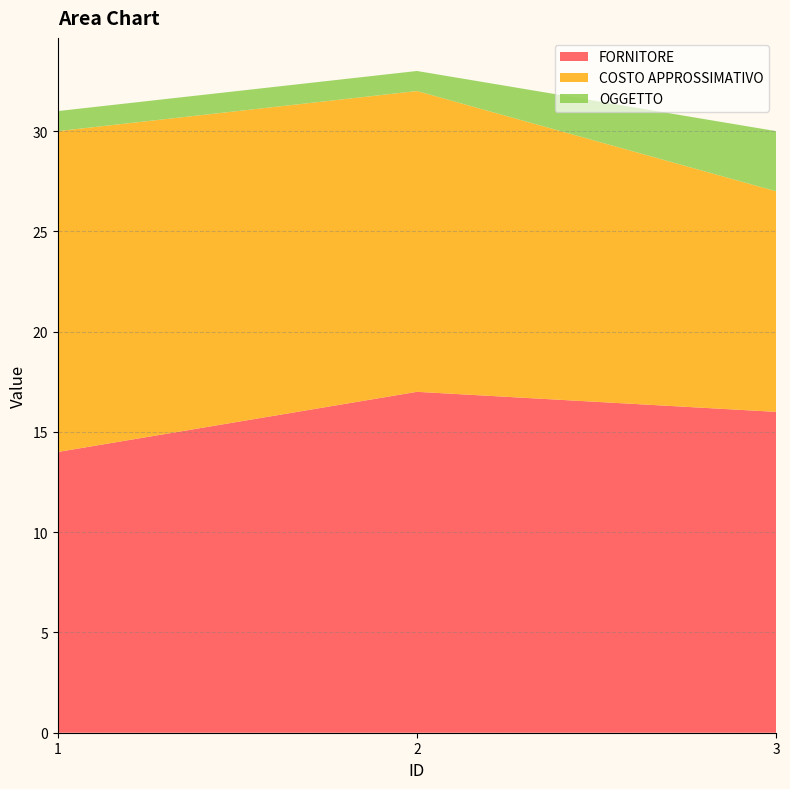

Reading left to right, transcribe all the data shown in this chart.

FORNITORE: 14	17	16
COSTO APPROSSIMATIVO: 16	15	11
OGGETTO: 1	1	3